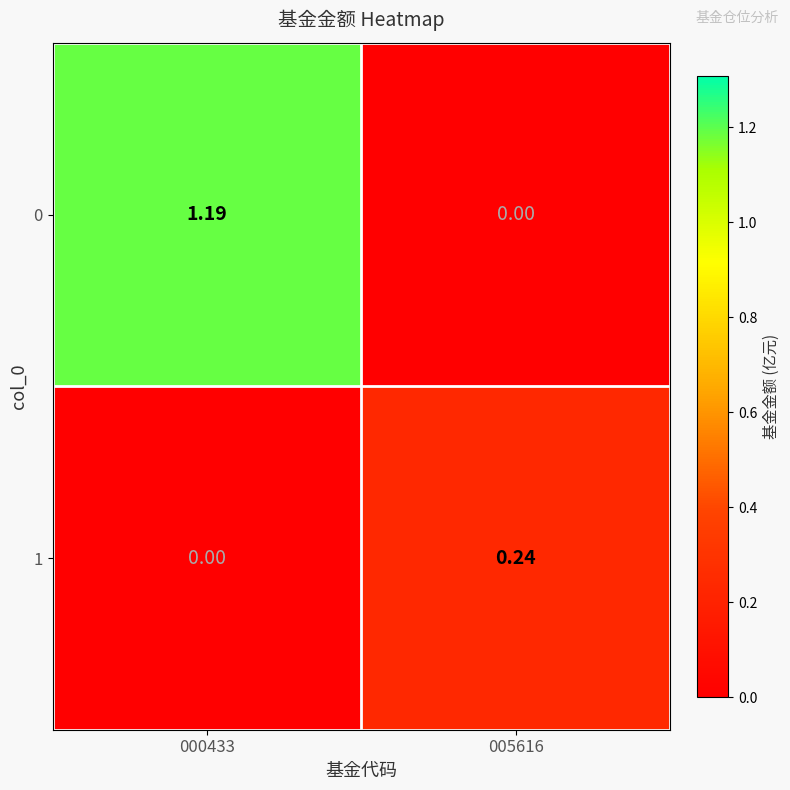

Rank the series by their maximum value, from lowest to highest.

1, 0